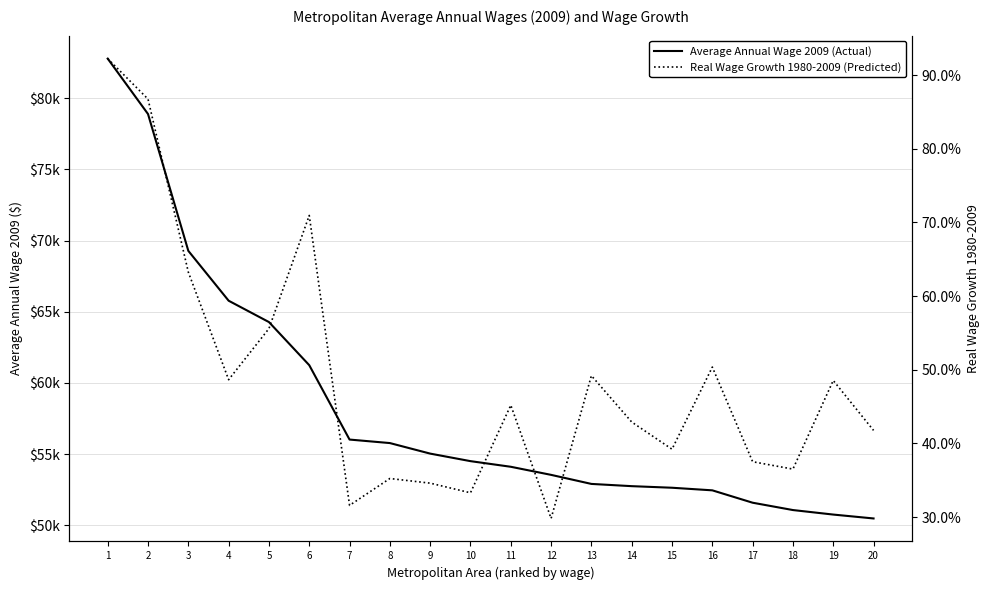

Reading right to left, list all the values displayed in this chart.

Average Annual Wage 2009: 20=50477.2	19=50751.2	18=51068.0	17=51583.5	16=52452.5	15=52635.1	14=52746.1	13=52903.5	12=53539.4	11=54107.9	10=54503.1	9=55032.6	8=55772.8	7=56018.9	6=61243.5	5=64271.5	4=65770.9	3=69272.4	2=78882.5	1=82773.9
Real Wage Growth 1980-2009: 20=0.4	19=0.5	18=0.4	17=0.4	16=0.5	15=0.4	14=0.4	13=0.5	12=0.3	11=0.5	10=0.3	9=0.3	8=0.4	7=0.3	6=0.7	5=0.6	4=0.5	3=0.6	2=0.9	1=0.9